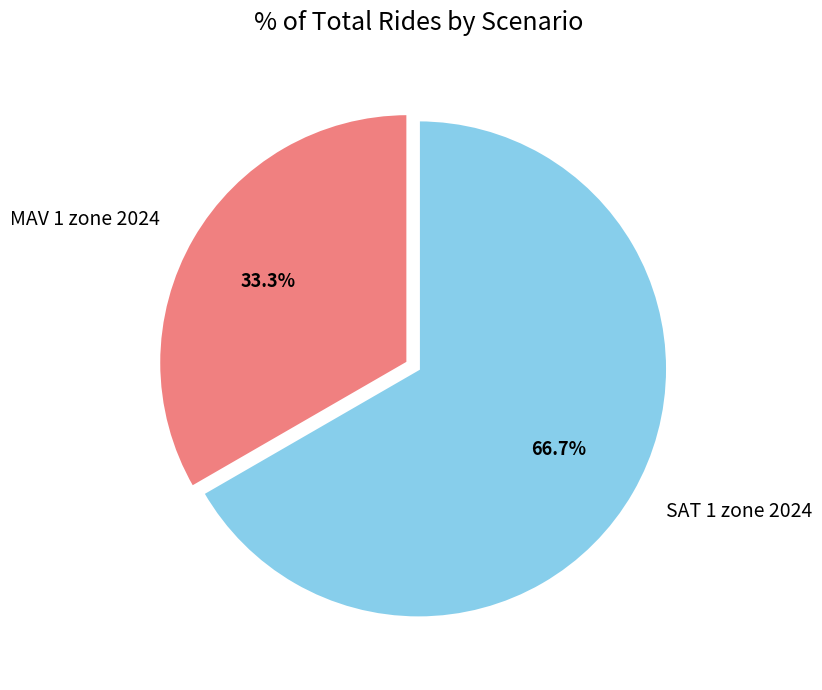

True or false: SAT 1 zone 2024 accounts for 67% of the total.

True